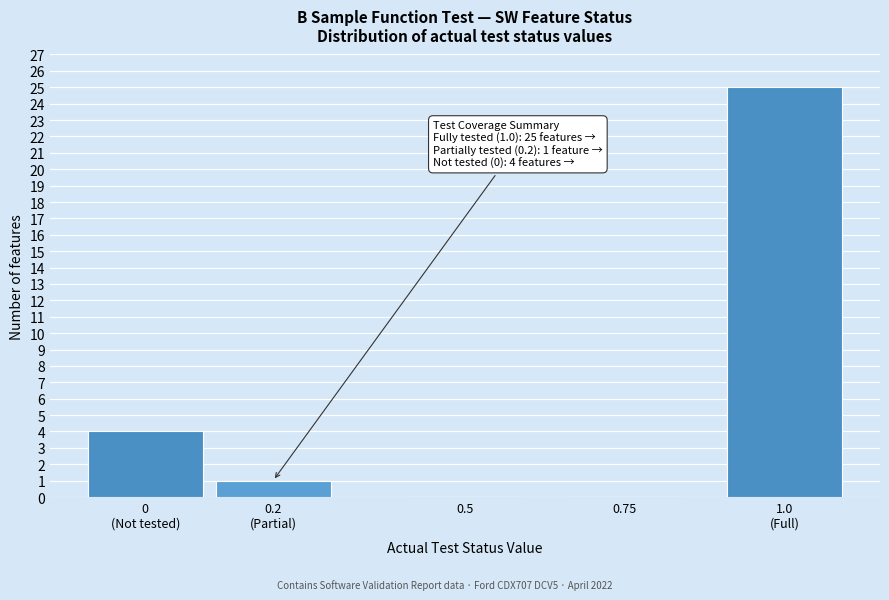

The value at 0.5 is 8. True or false?

False